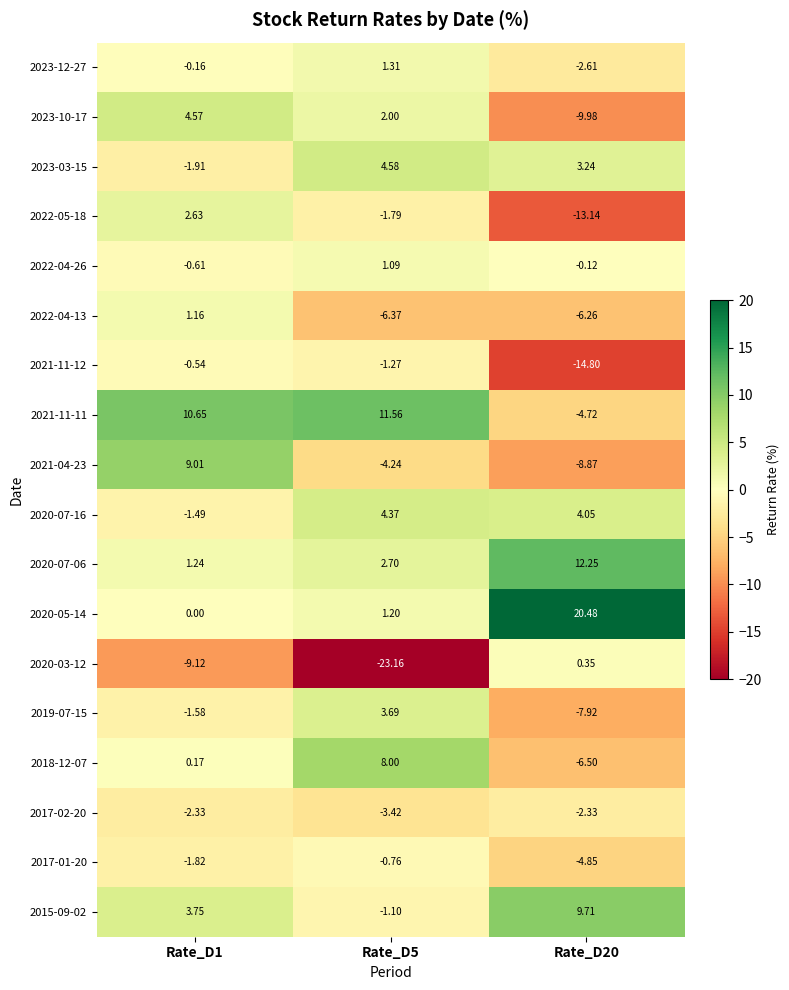

At which category does the chart reach its minimum across all series?

Rate_D5